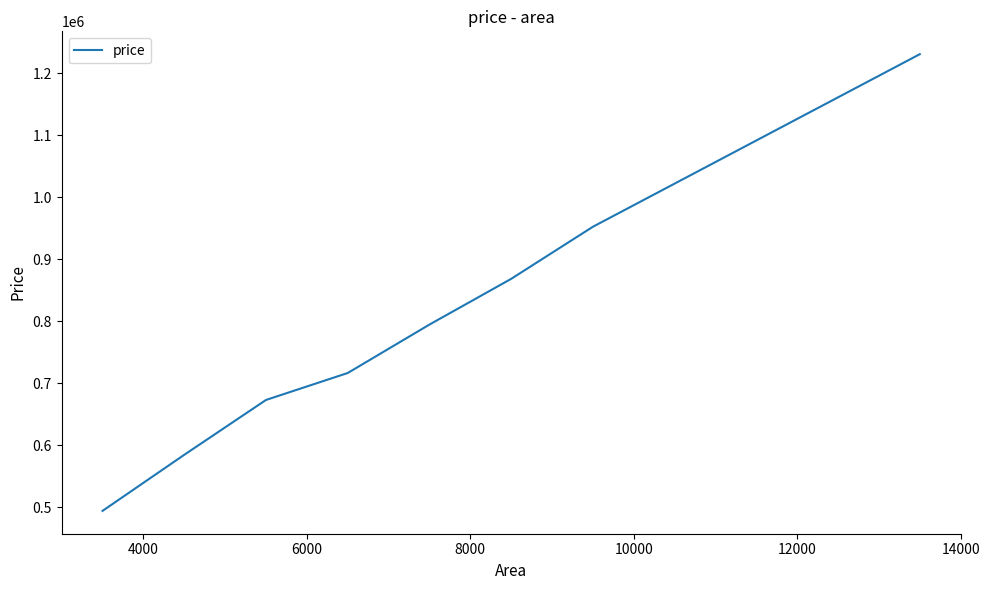

What is the maximum value shown in the chart?

1231000.0